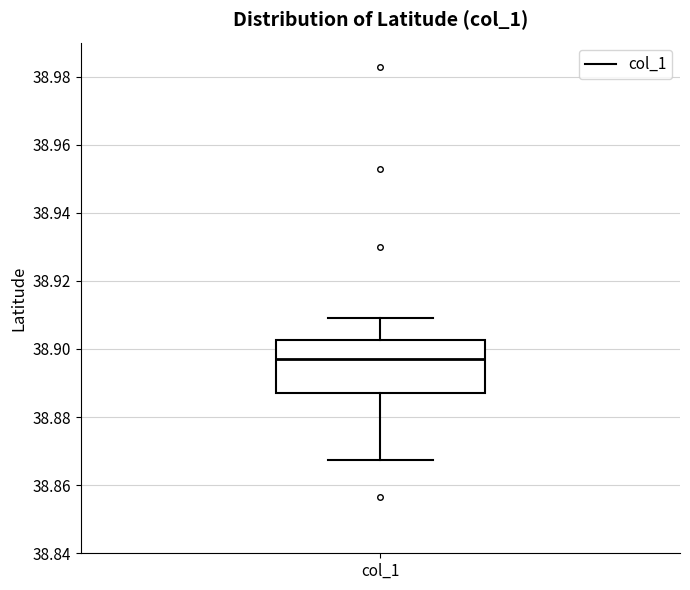

Read this box plot against the y-axis: the position of the median line, the range covered by the box, and the ends of both whiskers. The values are not printed on the chart, so give them approximately, as read against the axis.

median 38.896, box 38.888 to 38.902, whiskers 38.868 to 38.910